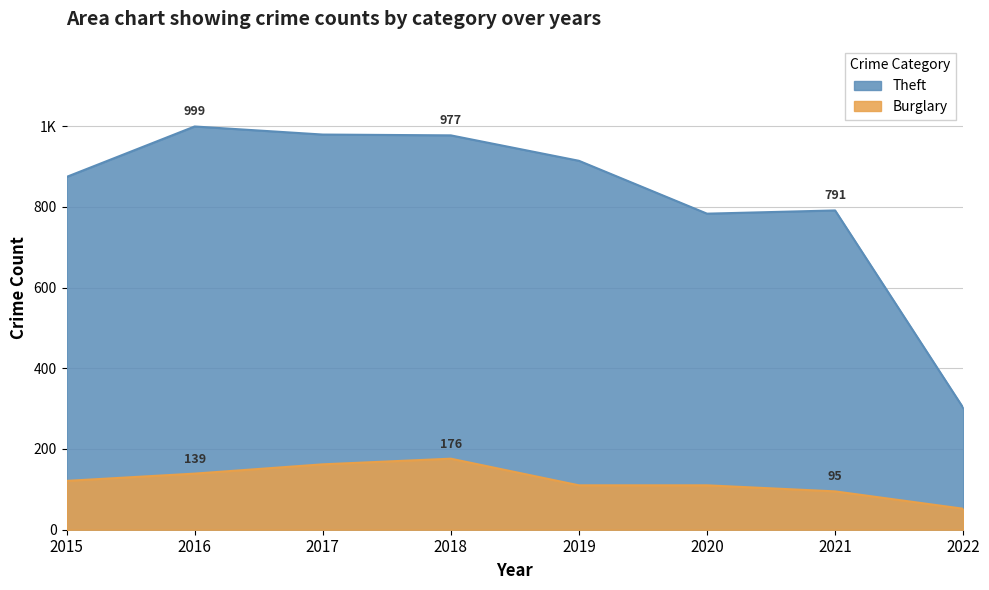

What value does the Burglary series have at 2017, to the nearest 10?

160